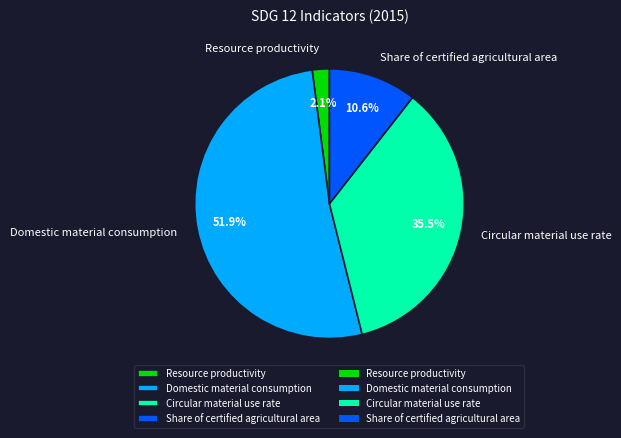

Between Circular material use rate and Share of certified agricultural area, which is larger?

Circular material use rate